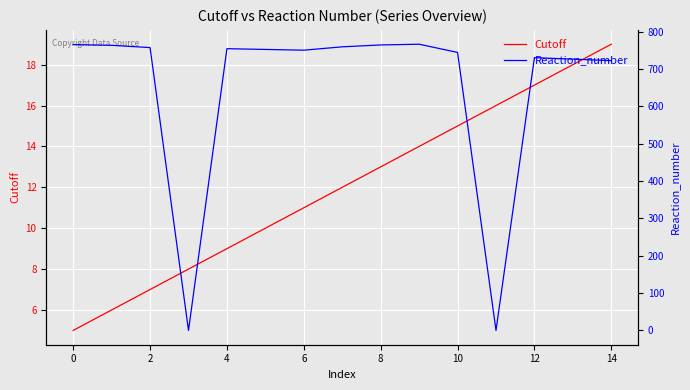

Reading right to left, extract all data points from this chart.

Cutoff: 19	18	17	16	15	14	13	12	11	10	9	8	7	6	5
Reaction_number: 722	726	730	0	744	766	764	759	750	752	754	0	757	763	765